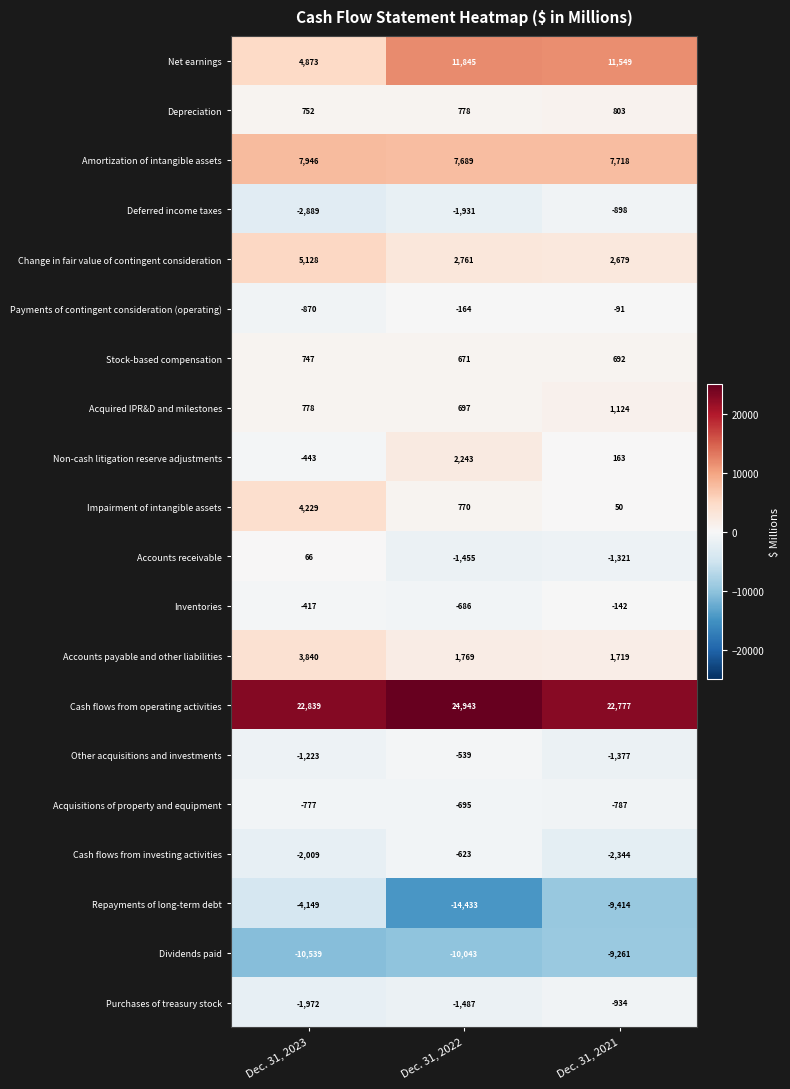

Between Dec. 31, 2023 and Dec. 31, 2022, which series saw the biggest shift?

Repayments of long-term debt